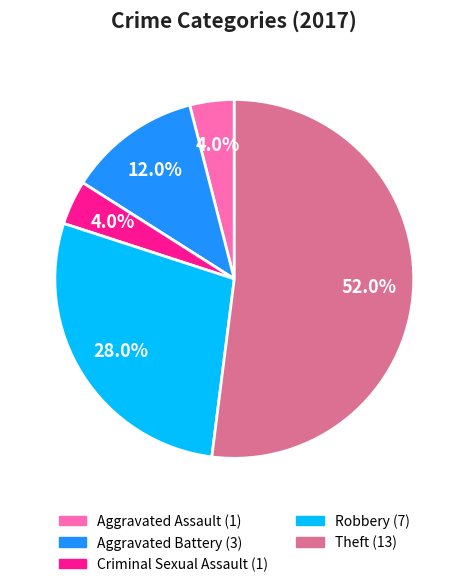

To the nearest percent, what is the difference between the largest and smallest slice percentages?

48%